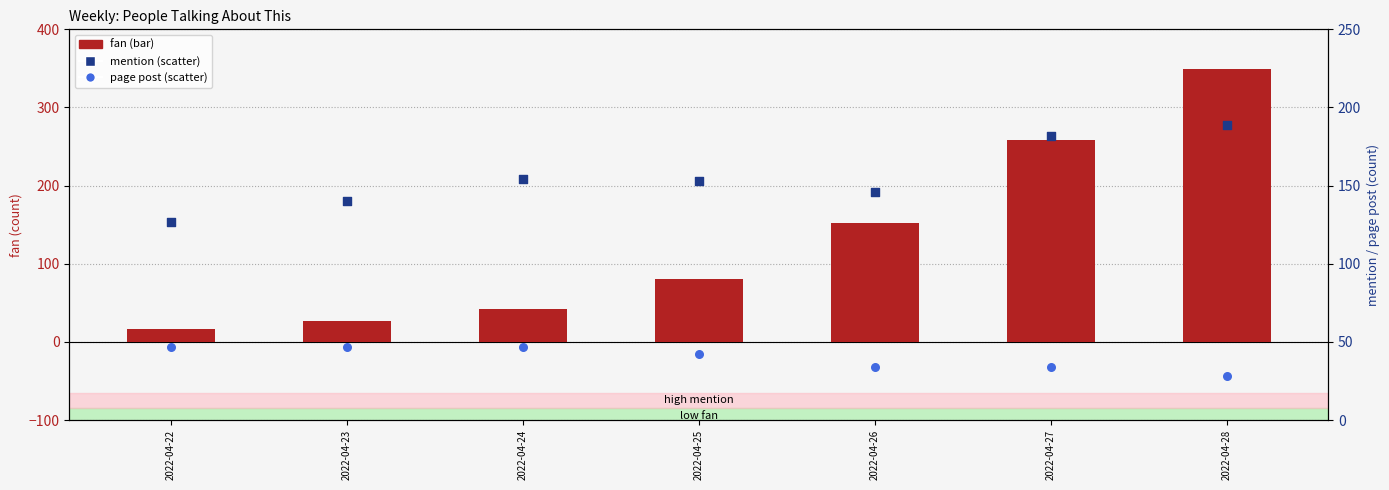

What are all the series names shown in the legend?

fan, mention, page post